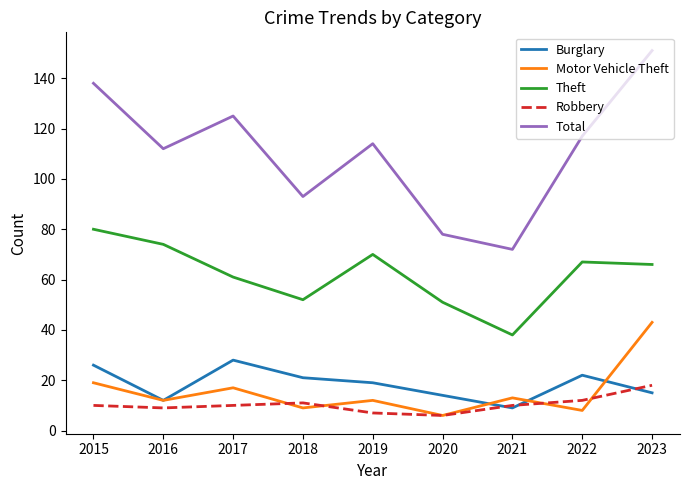

Reading left to right, extract all data points from this chart.

Burglary: 2015=26	2016=12	2017=28	2018=21	2019=19	2020=14	2021=9	2022=22	2023=15
Motor Vehicle Theft: 2015=19	2016=12	2017=17	2018=9	2019=12	2020=6	2021=13	2022=8	2023=43
Theft: 2015=80	2016=74	2017=61	2018=52	2019=70	2020=51	2021=38	2022=67	2023=66
Robbery: 2015=10	2016=9	2017=10	2018=11	2019=7	2020=6	2021=10	2022=12	2023=18
Total: 2015=138	2016=112	2017=125	2018=93	2019=114	2020=78	2021=72	2022=117	2023=151